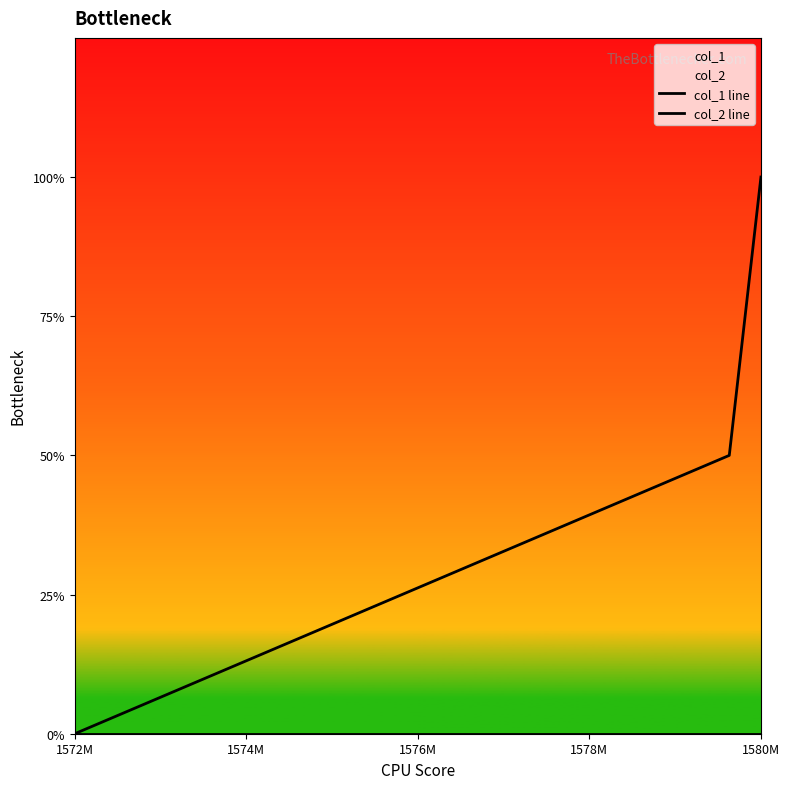

Rank the series by their average value, from highest to lowest.

col_1 line, col_2 line